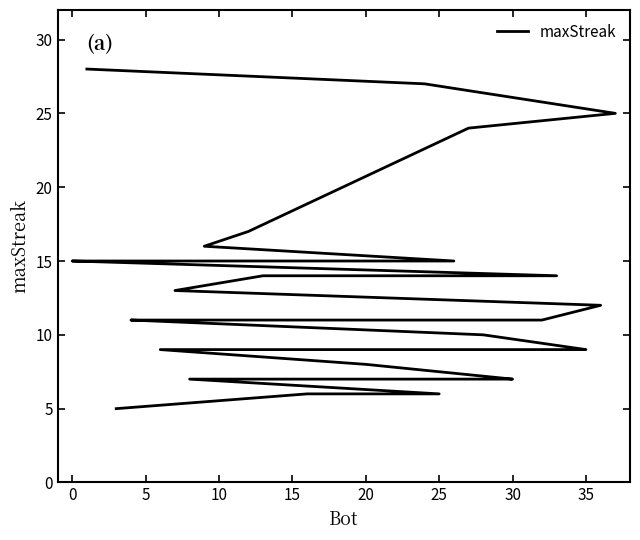

How many lines are shown in the chart?

1